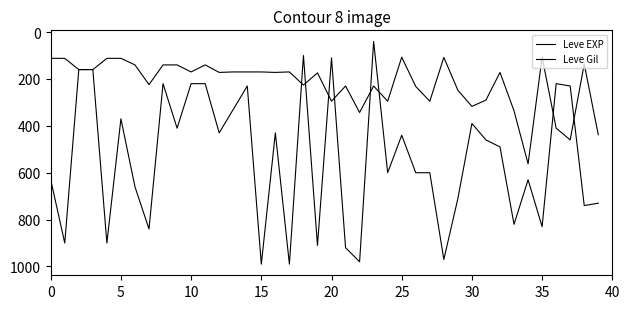

What is the highest value of the Leve Gil series?

562